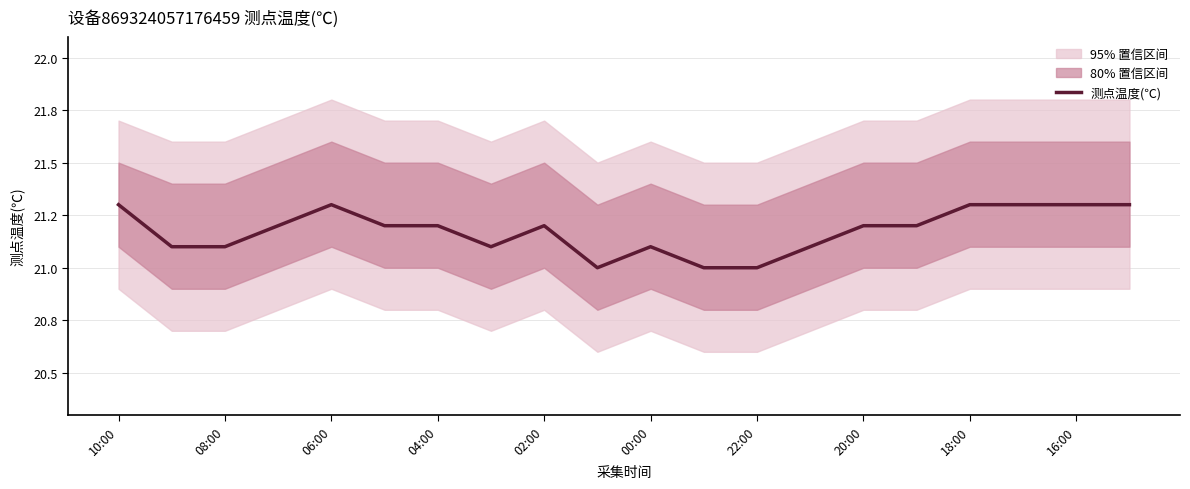

Approximately how many times larger is the value at 16:00 compared to 04:00?

1.0